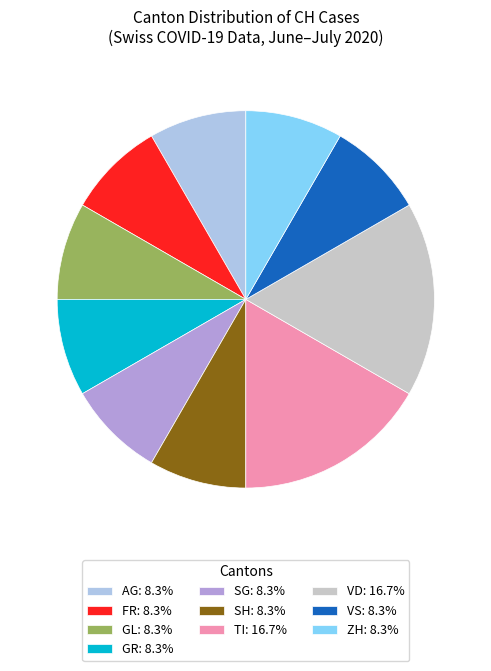

Does SG: 8.3% represent more than half of the total?

No